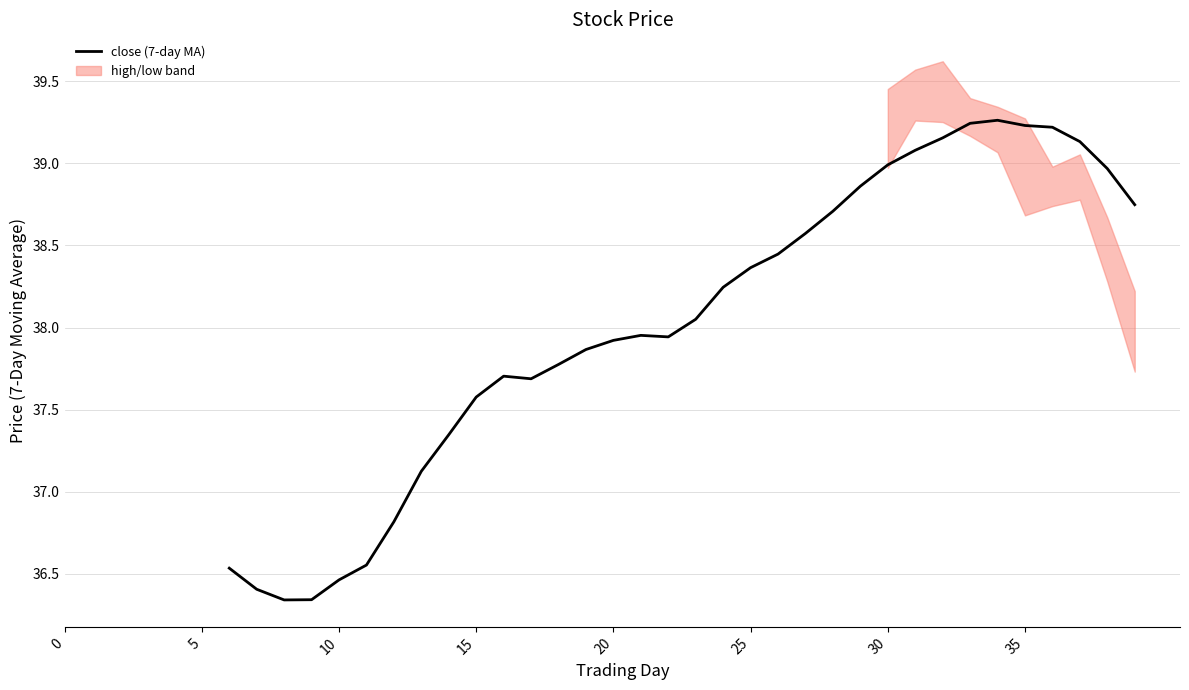

How many interior local valleys (lower than both neighbors) does the data have?

3